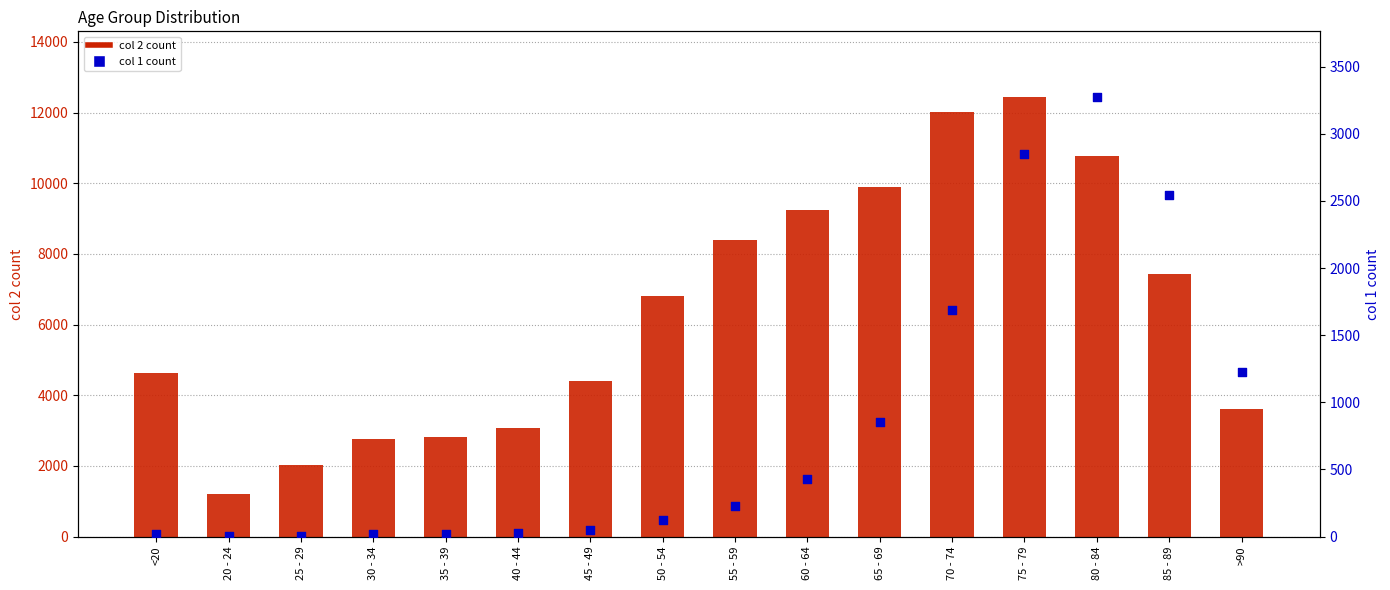

What is the total value across all series at 20 - 24?

1195